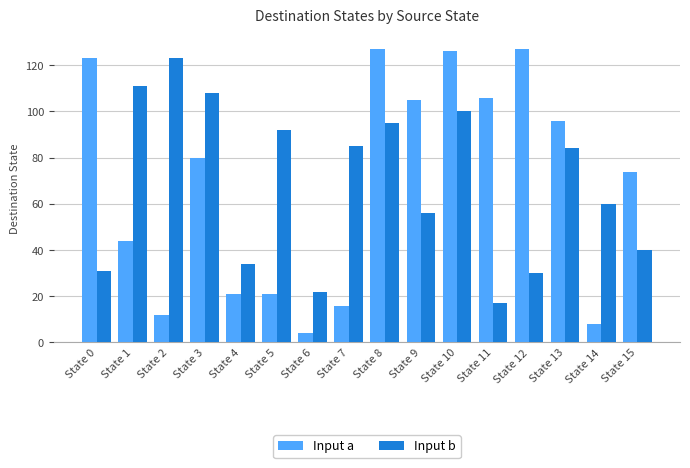

Which category has the highest value in the Input b series?

State 2